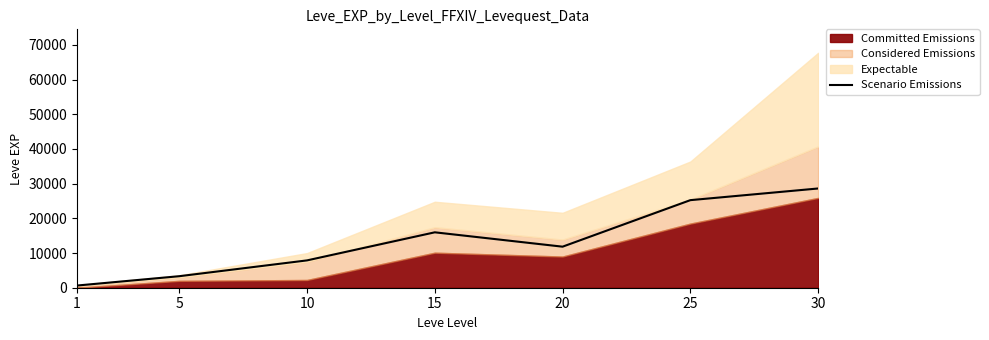

Rank the categories by value from highest to lowest.

30, 25, 15, 20, 10, 5, 1